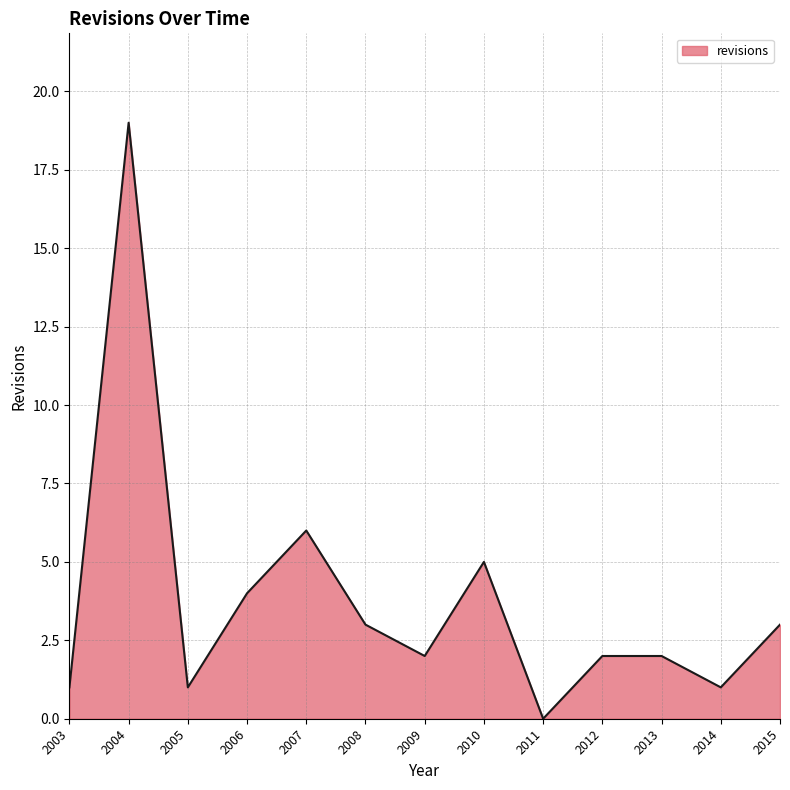

True or false: there are more than 2 points higher than both neighbors.

True